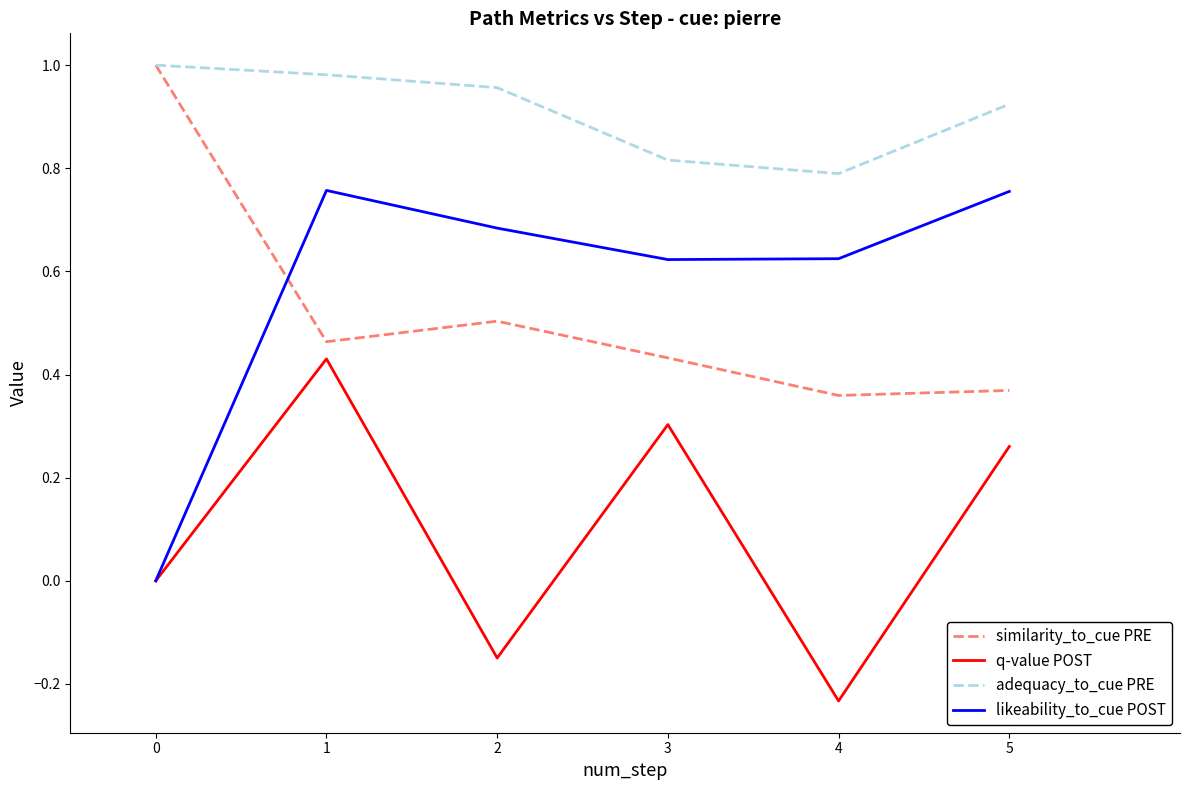

Which category has the lowest value across all series?

4